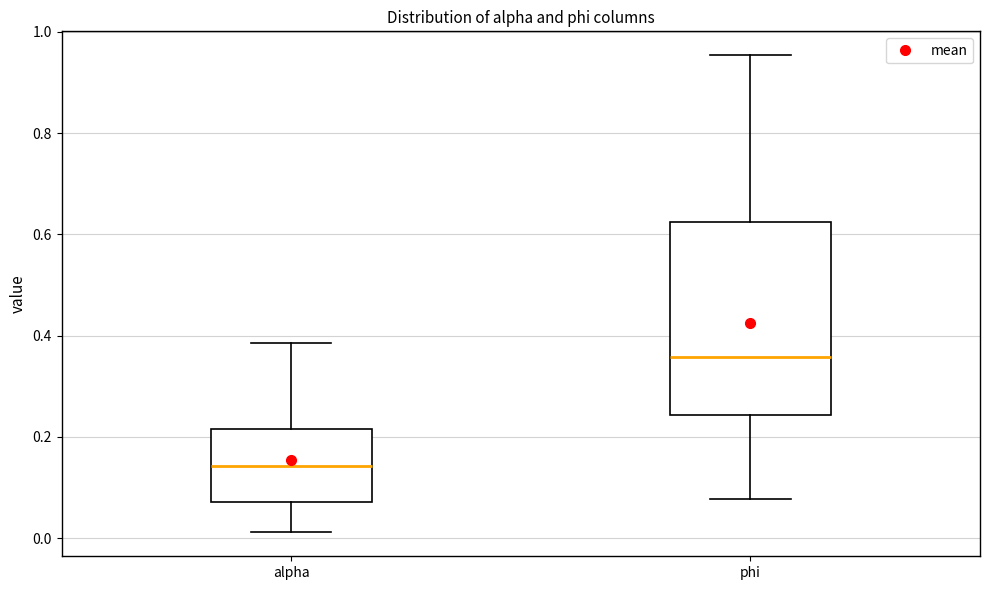

Which box is the tallest, from its lower edge to its upper edge?

phi